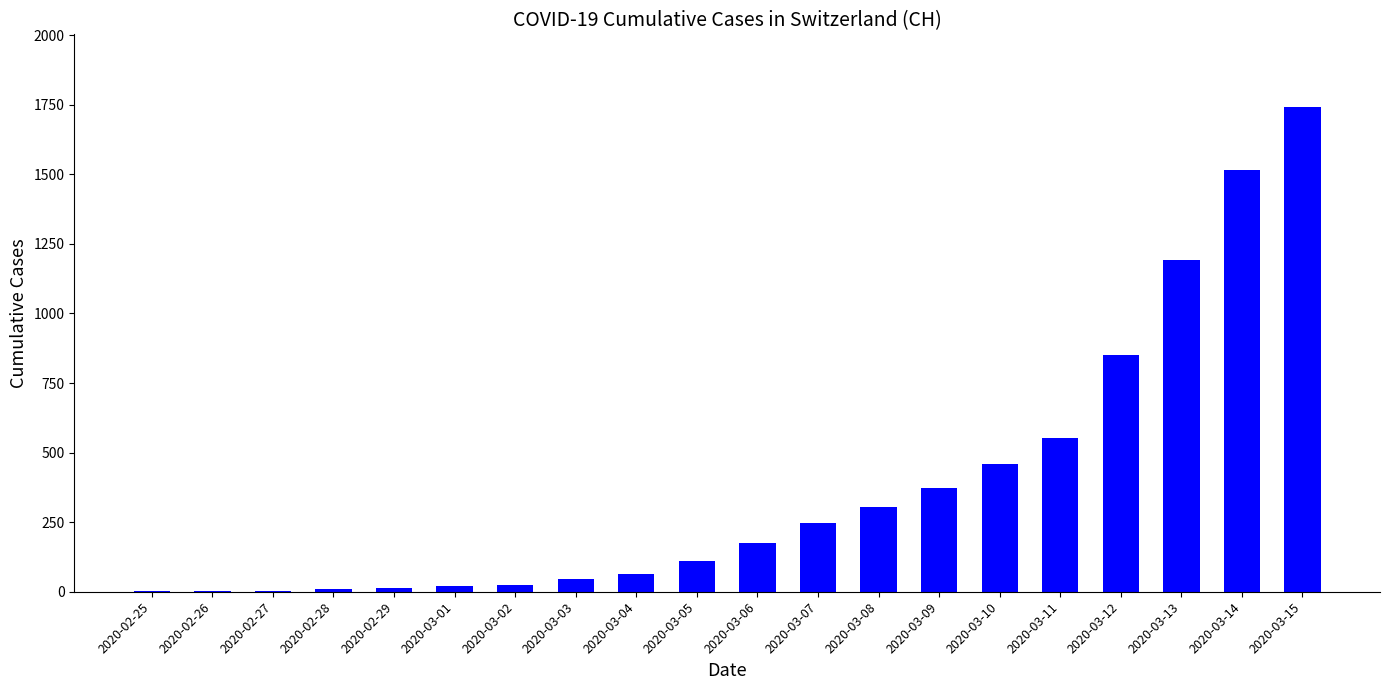

Which category has the highest value across all series?

2020-03-15